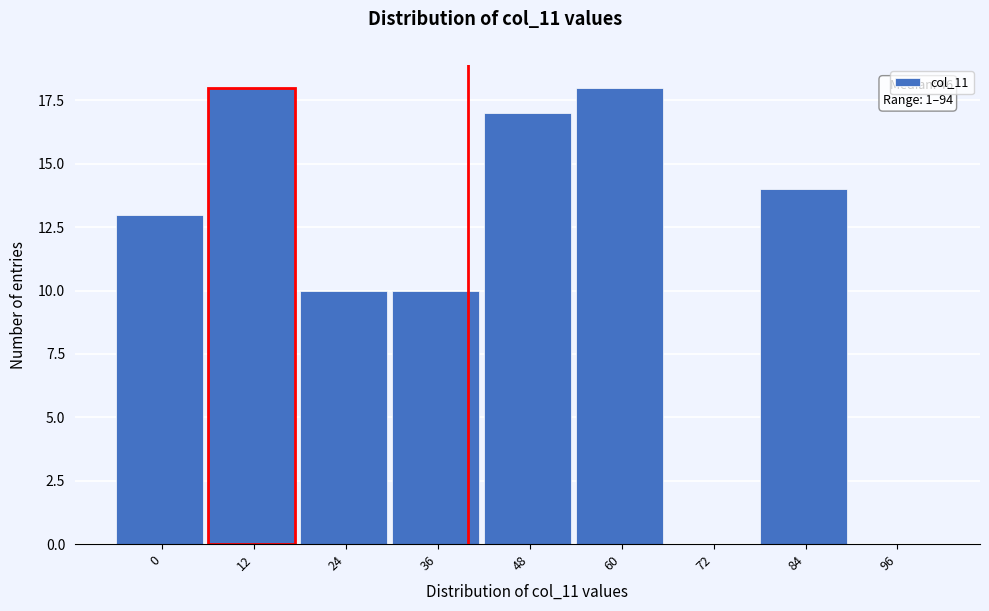

Reading left to right, list all the values displayed in this chart.

0=13	12=18	24=10	36=10	48=17	60=18	72=0	84=14	96=0